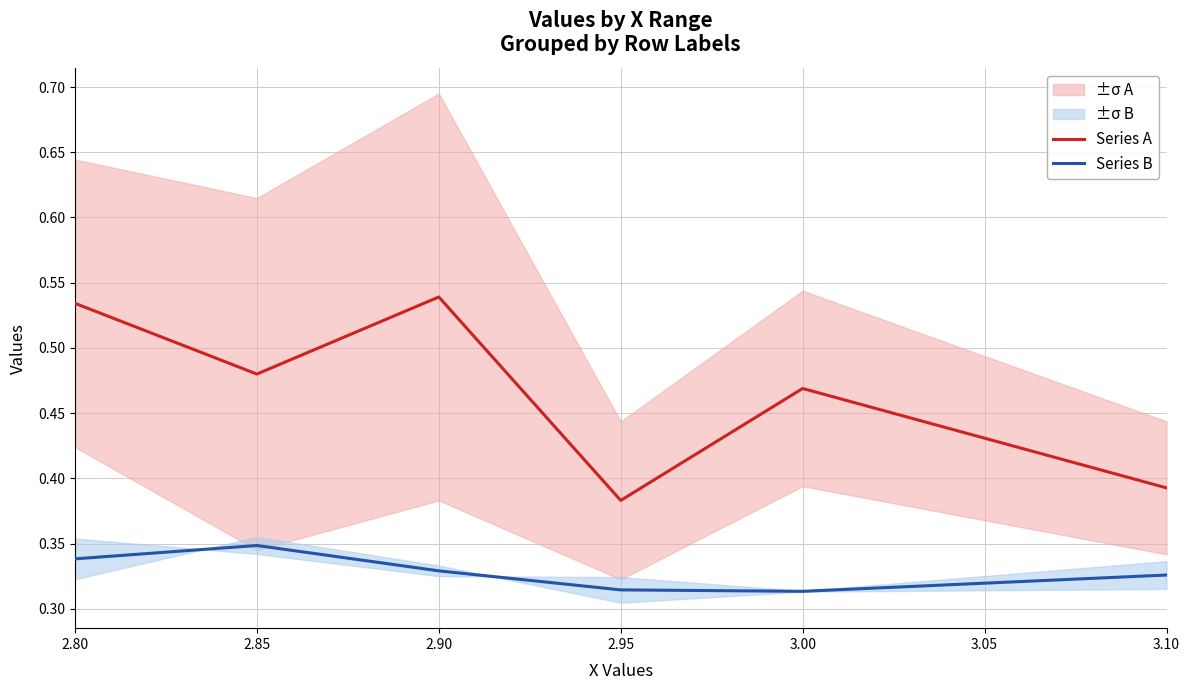

Which series has the largest total across all categories?

Series A